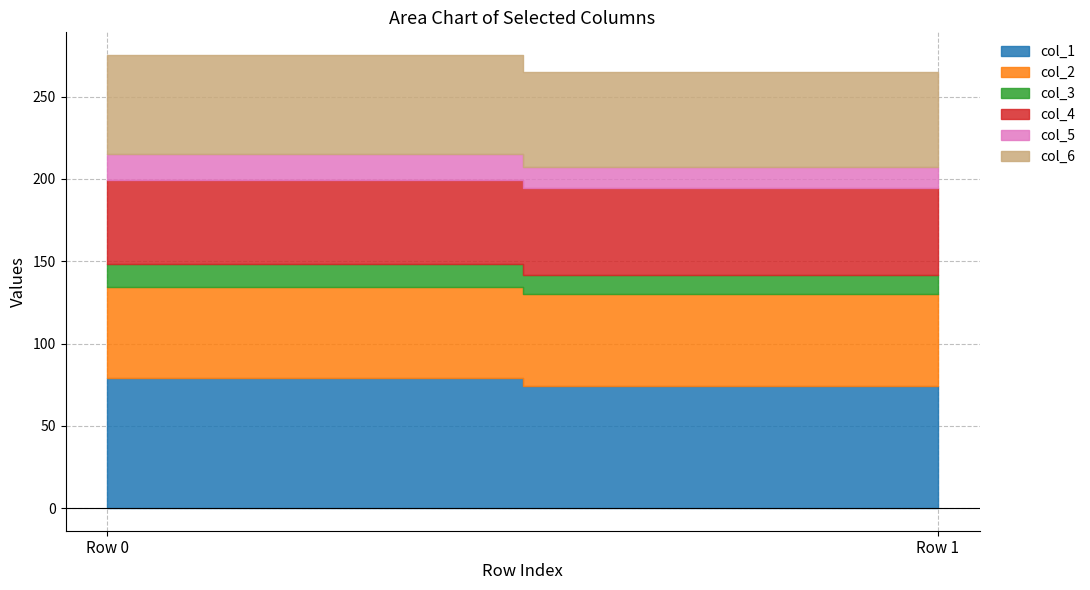

What is the total value across all series at Row 0?

275.4